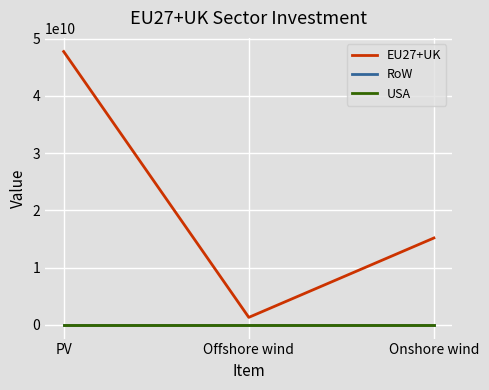

At which category is the sum across all series the highest?

PV